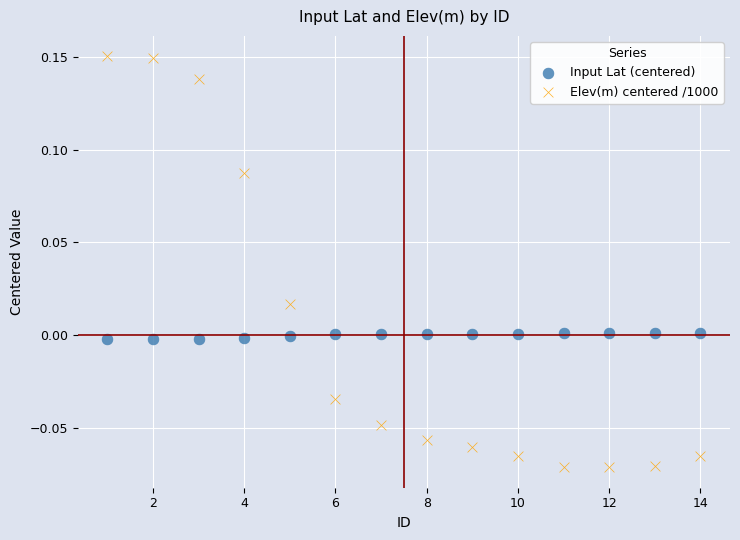

Which series contains the lowest Y value?

Elev(m) centered /1000